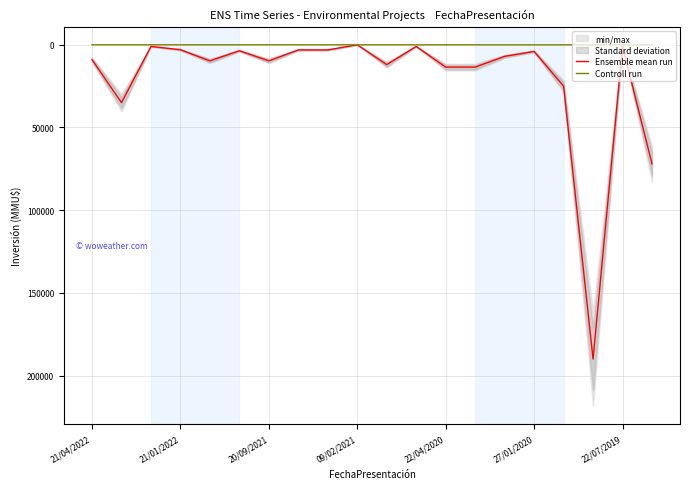

Is it true that Ensemble mean run equals 12000 at 10?

True